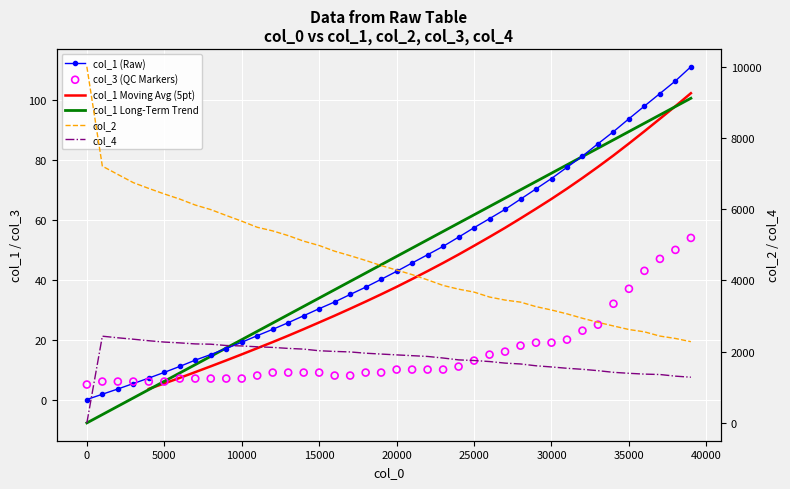

At which category is the sum across all series the highest?

1